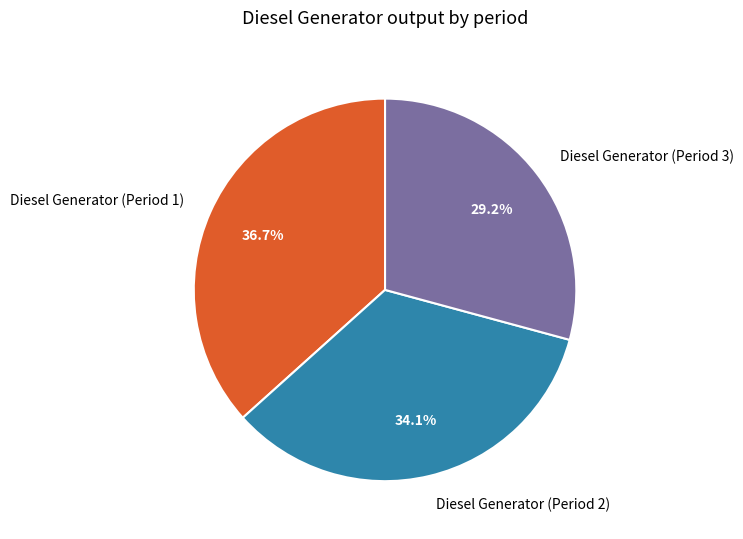

Which has a higher value, Diesel Generator (Period 1) or Diesel Generator (Period 2)?

Diesel Generator (Period 1)